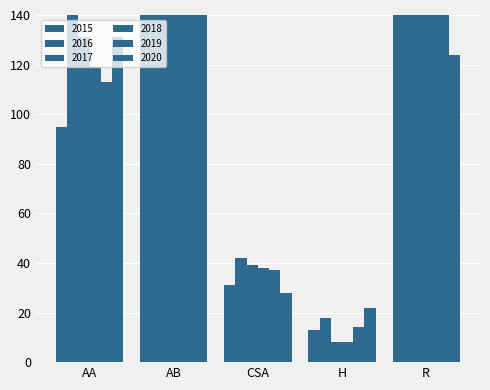

What is the difference between the highest and lowest values at CSA?

14